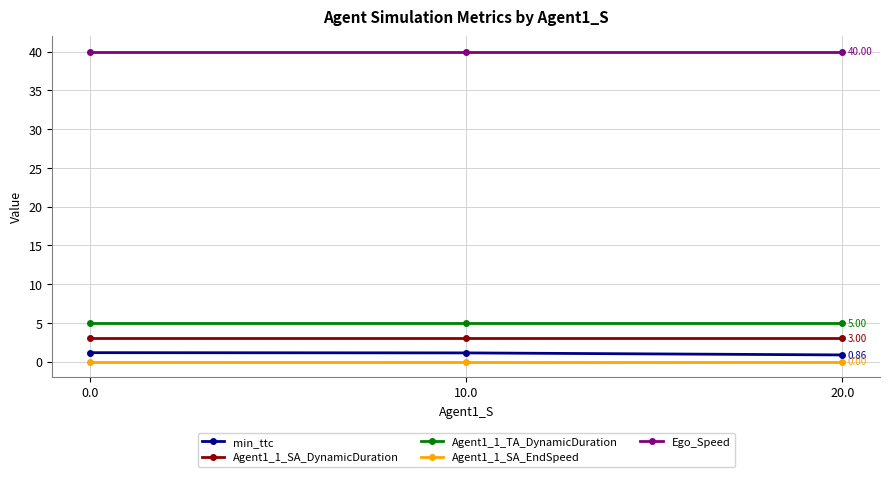

How many categories are shown in the chart?

3